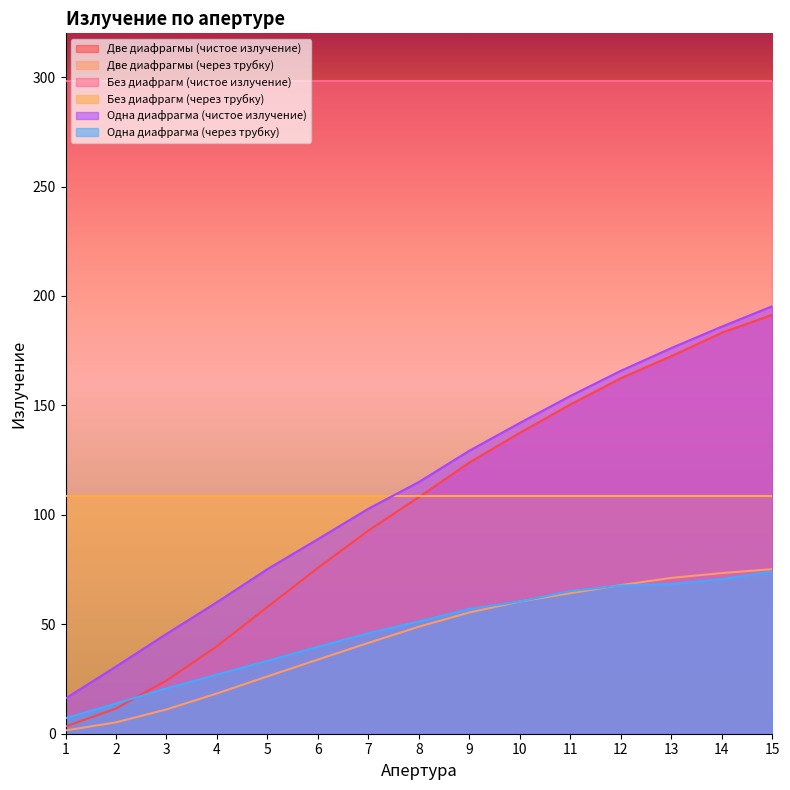

How many values in the Две диафрагмы (через трубку) series exceed 48?

8